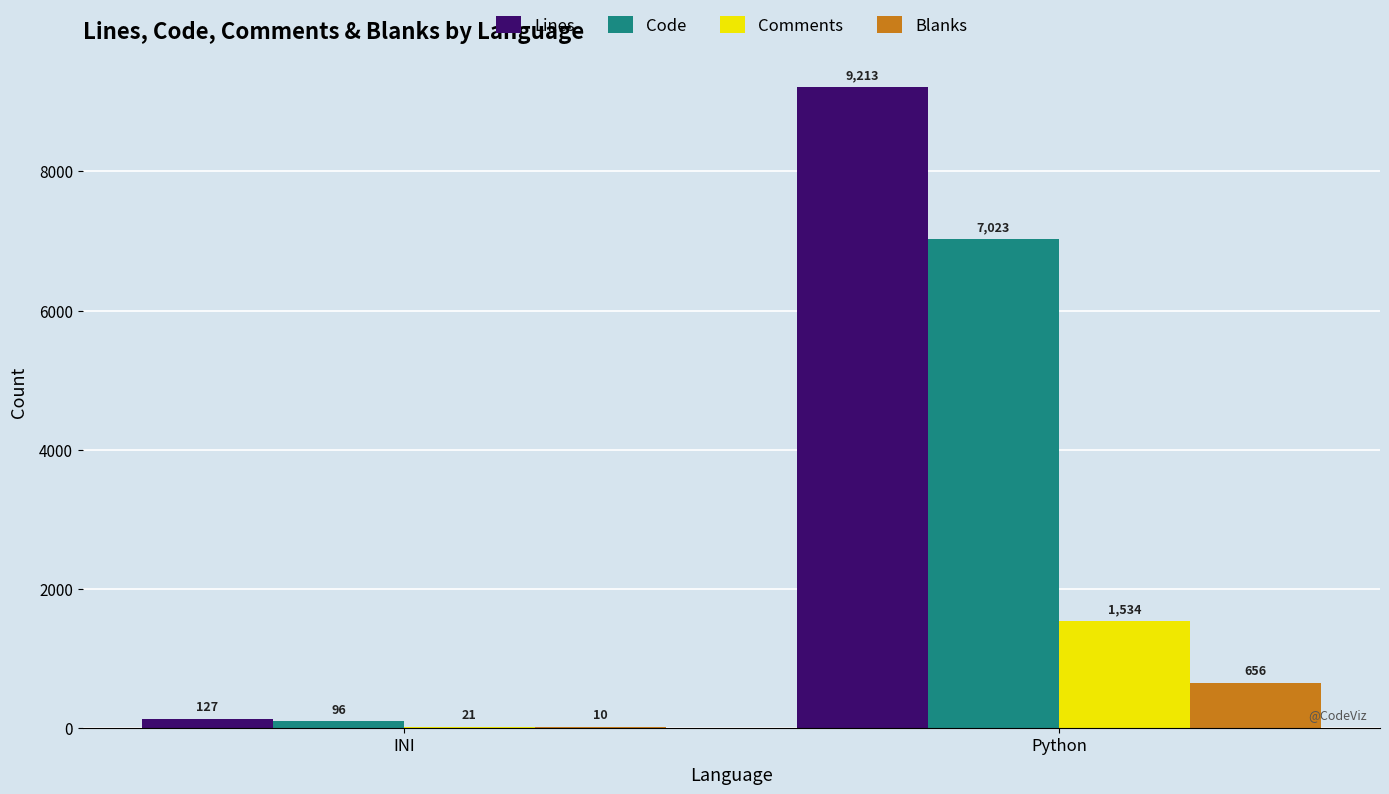

What is the approximate value of Code at INI, to the nearest 50?

100